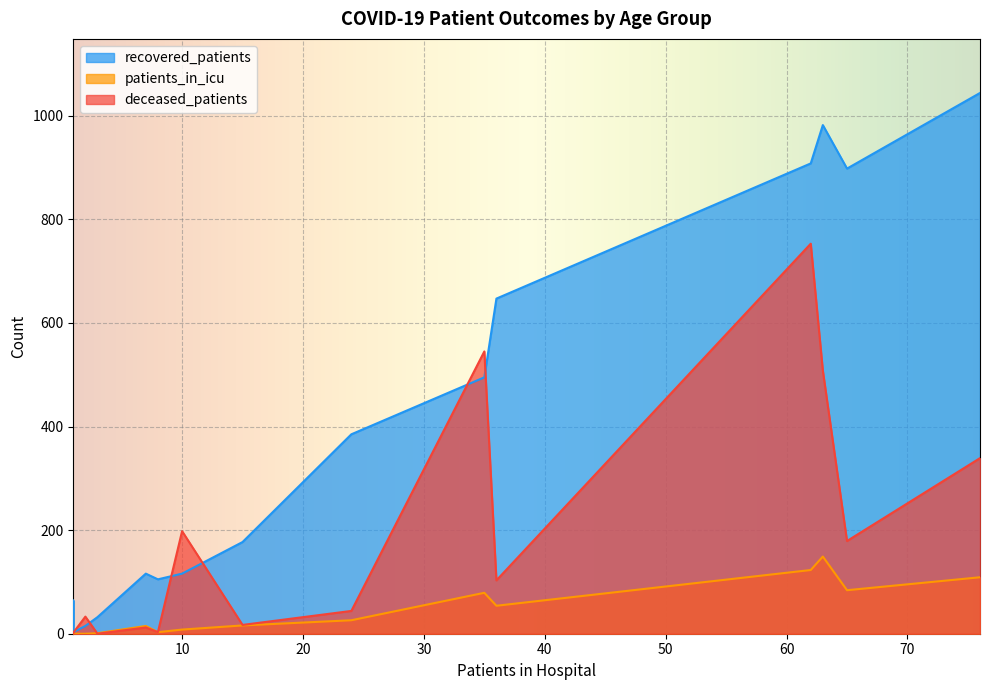

Which series has the largest total across all categories?

recovered_patients